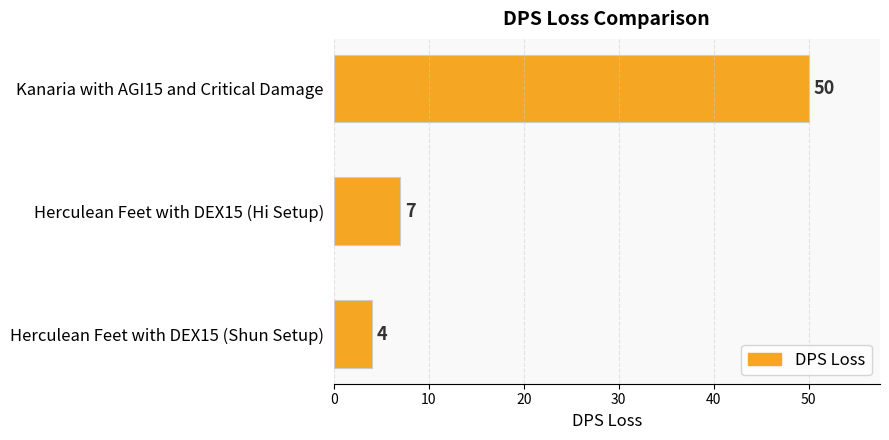

Rank the categories by value from lowest to highest.

Herculean Feet with DEX15 (Shun Setup), Herculean Feet with DEX15 (Hi Setup), Kanaria with AGI15 and Critical Damage